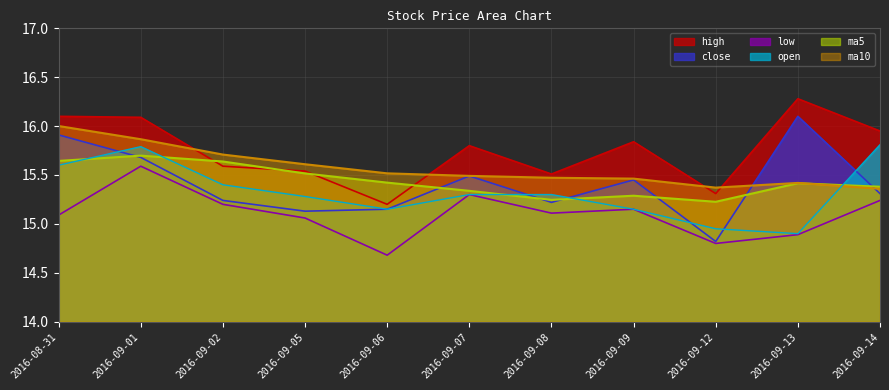

True or false: close has more than 1 interior local peaks.

True